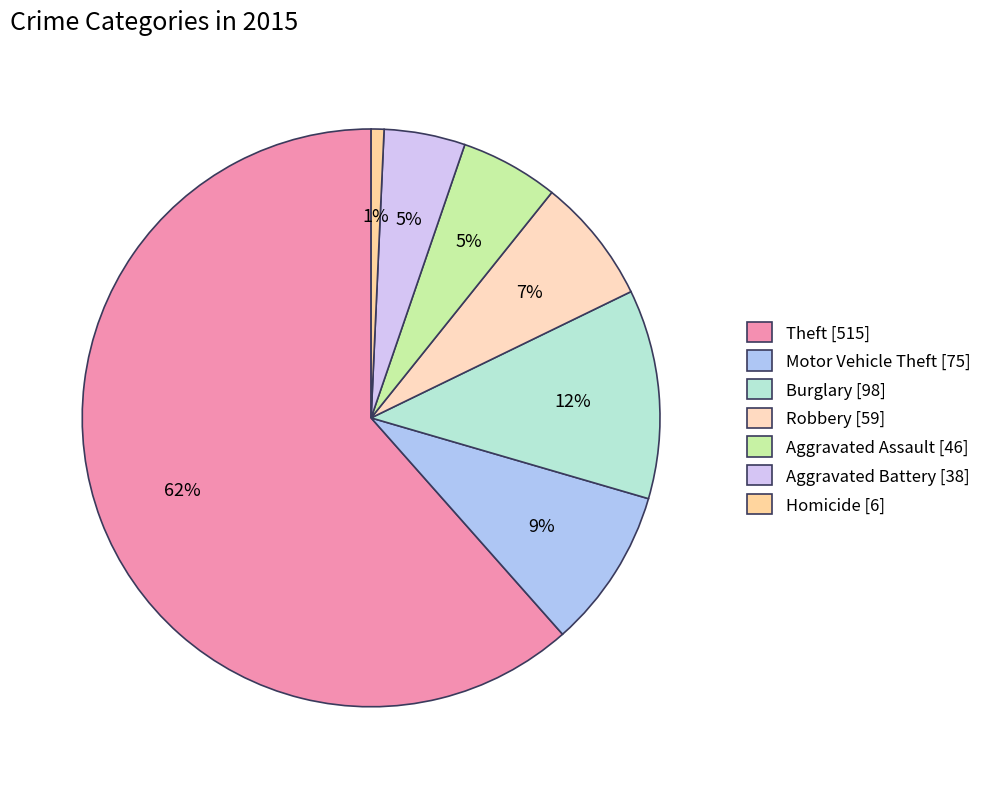

Which slice is the largest?

Theft